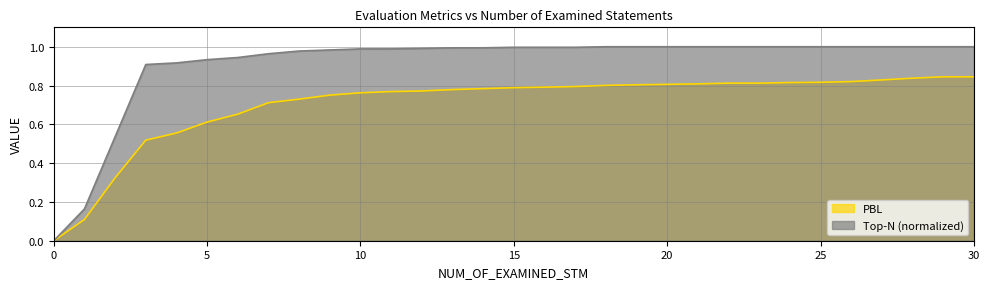

Is it true that PBL equals 0.3 at 23?

False